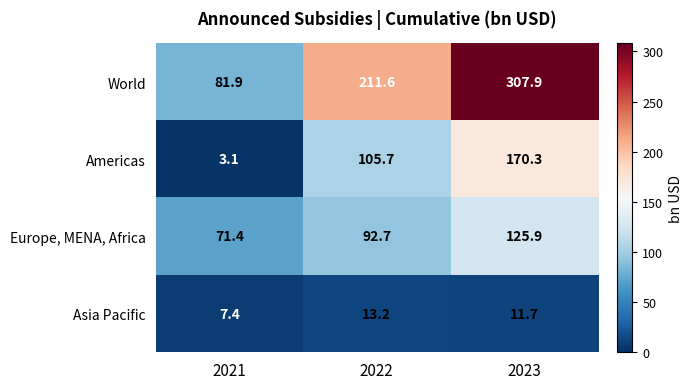

The World series shows 119.2 at 2023. True or false?

False